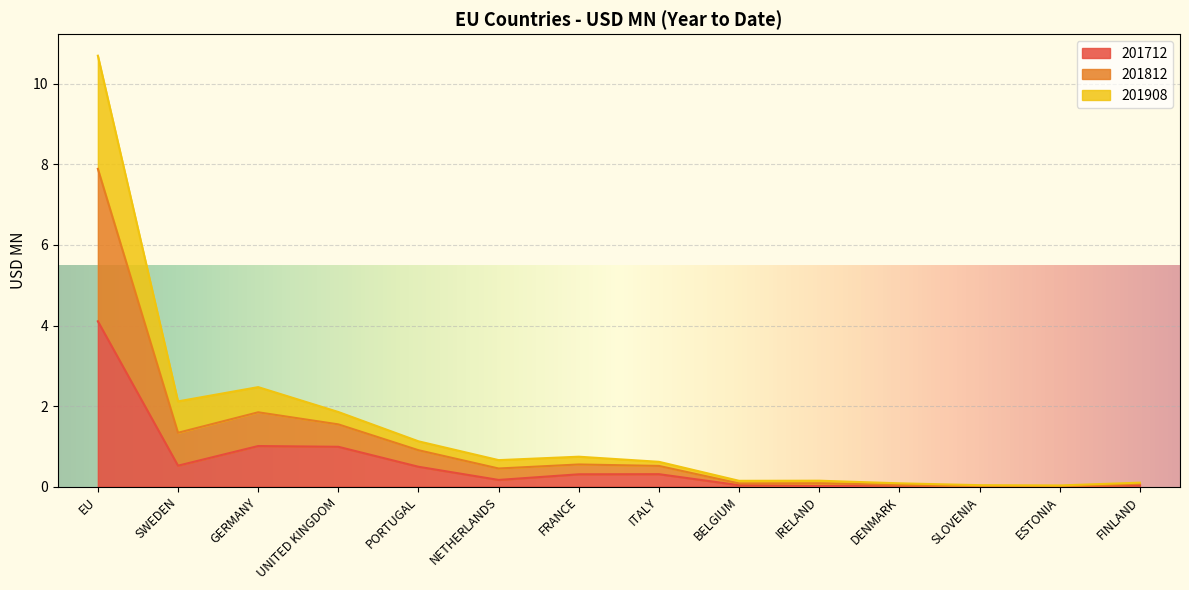

At which category is the sum across all series the highest?

EU